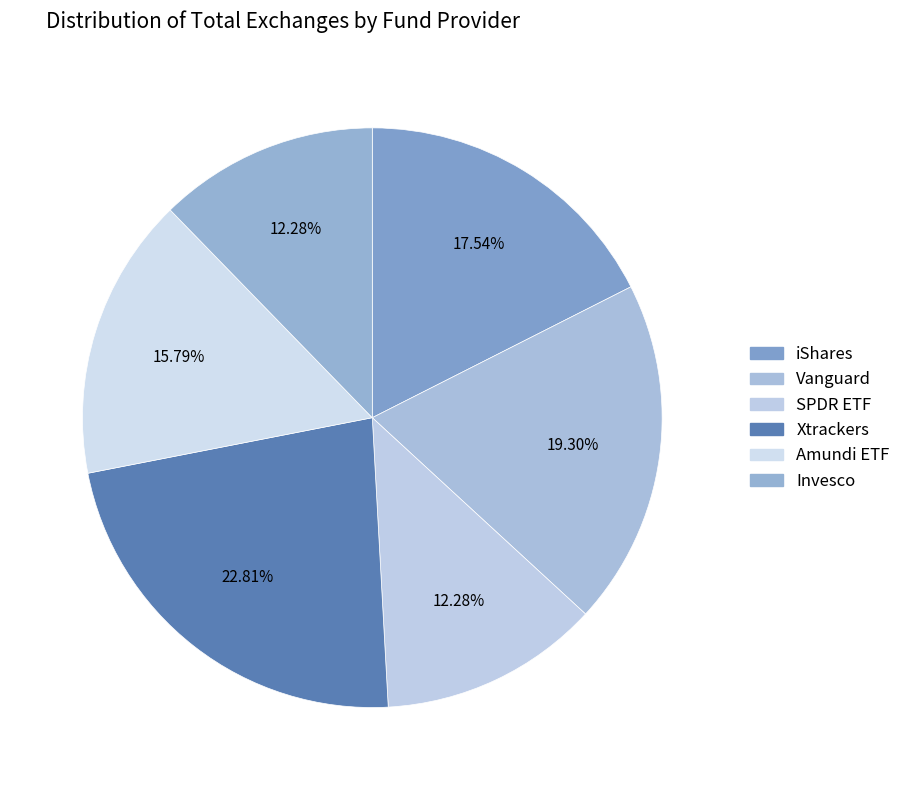

Count the number of slices in the pie.

6